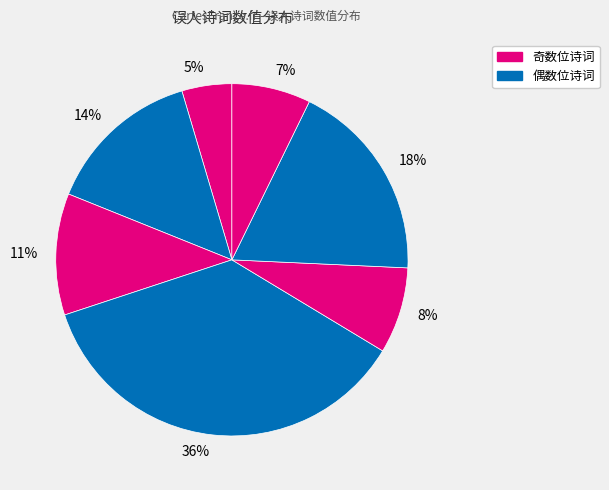

Does any single category account for the majority?

No